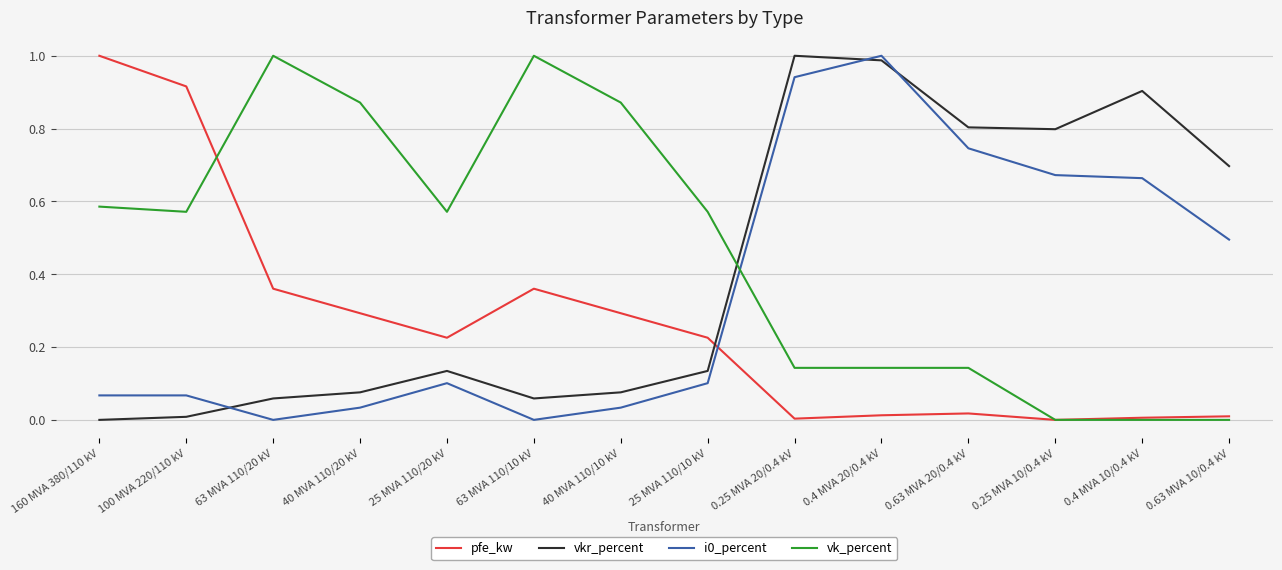

How many lines are shown in the chart?

4